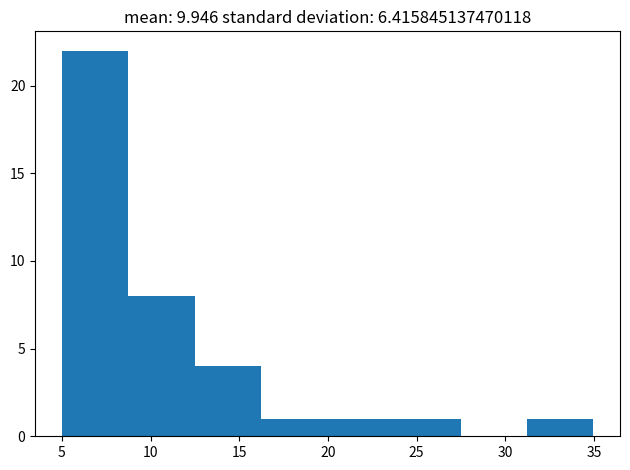

How tall is the bar that spans 5.0 to 8.5 on the x-axis? Neither the bar edges nor the heights are printed on the chart, so give them approximately, as read against the axes.

22